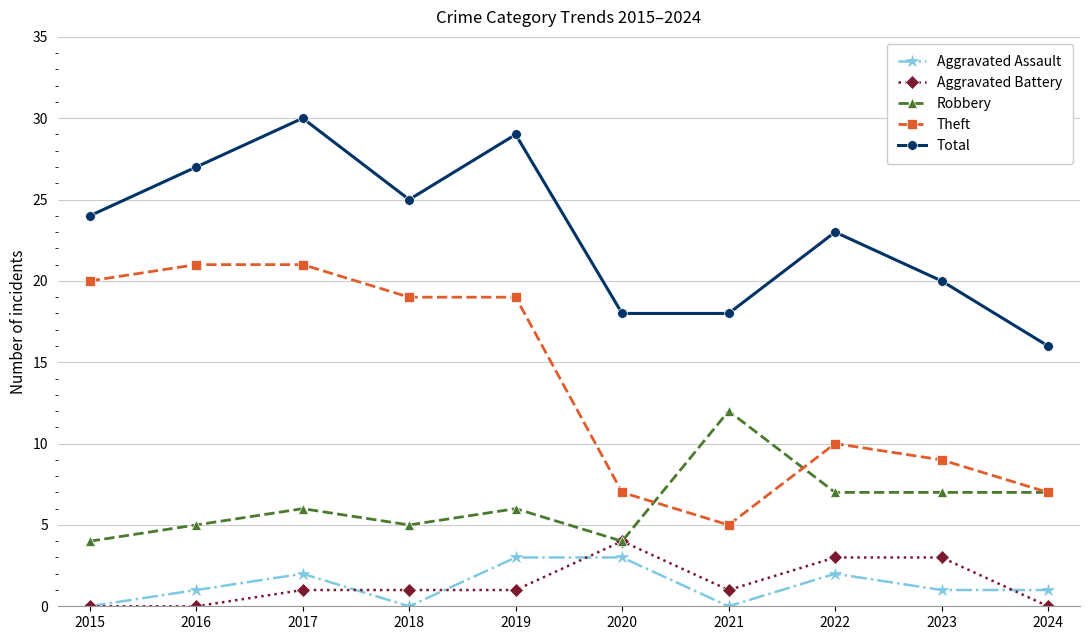

At which category does Robbery reach its first local valley?

2018